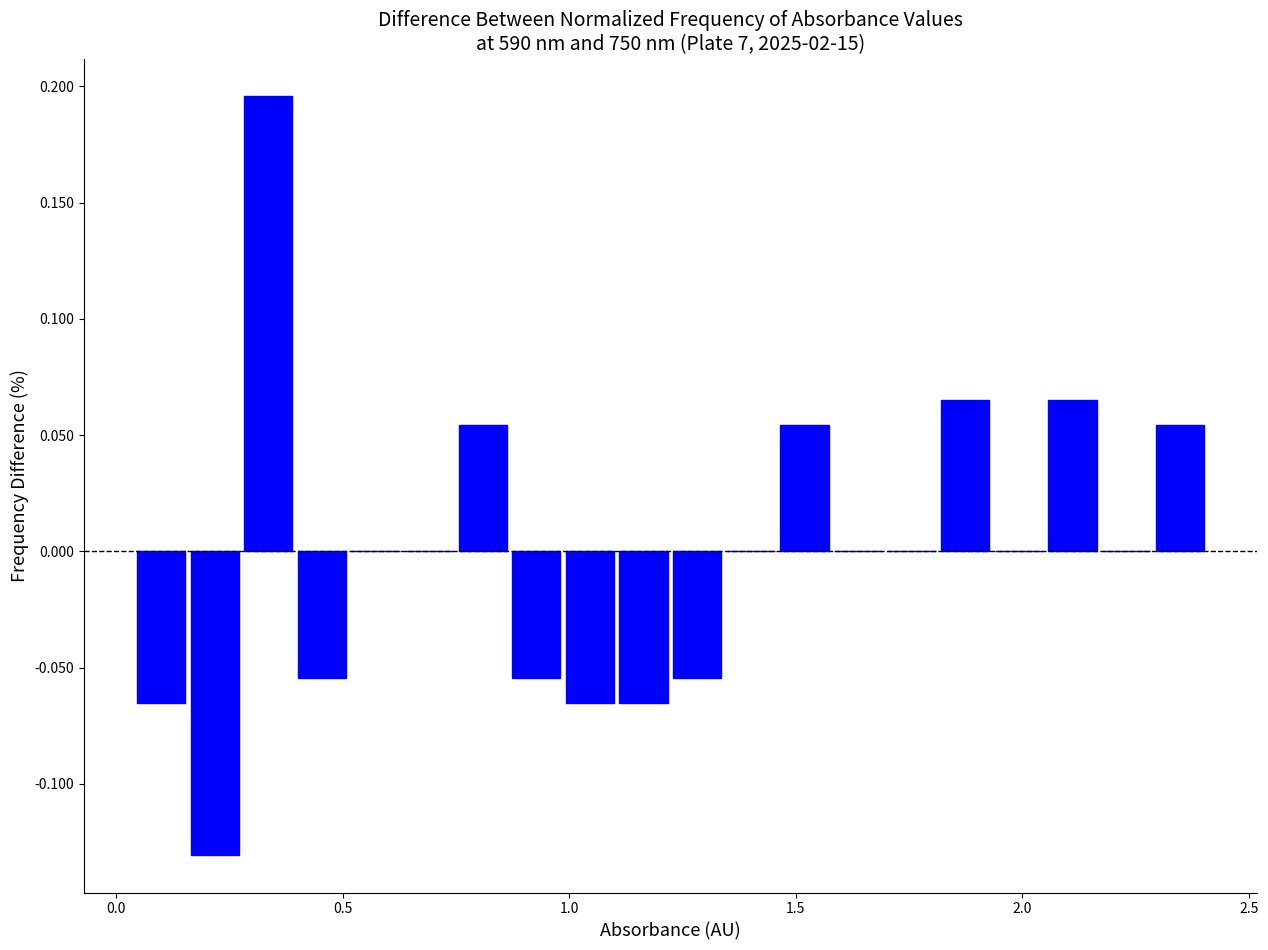

Around what value on the x-axis is the tallest bar? Give the approximate position of its centre, as read against the axis.

0.35